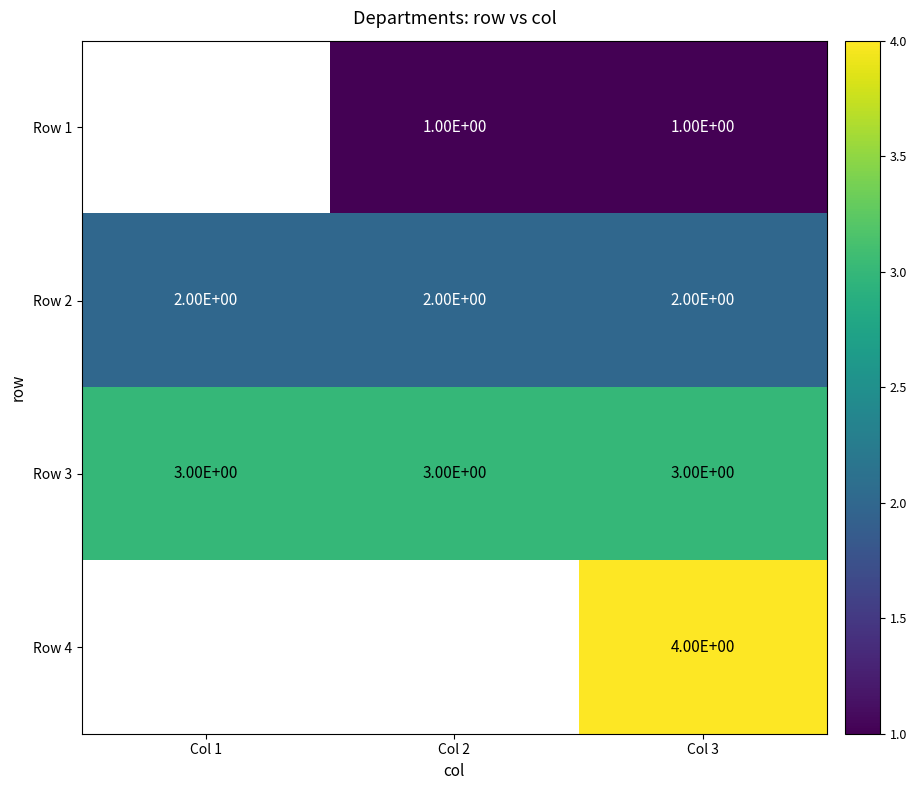

How many series are shown in this chart?

4